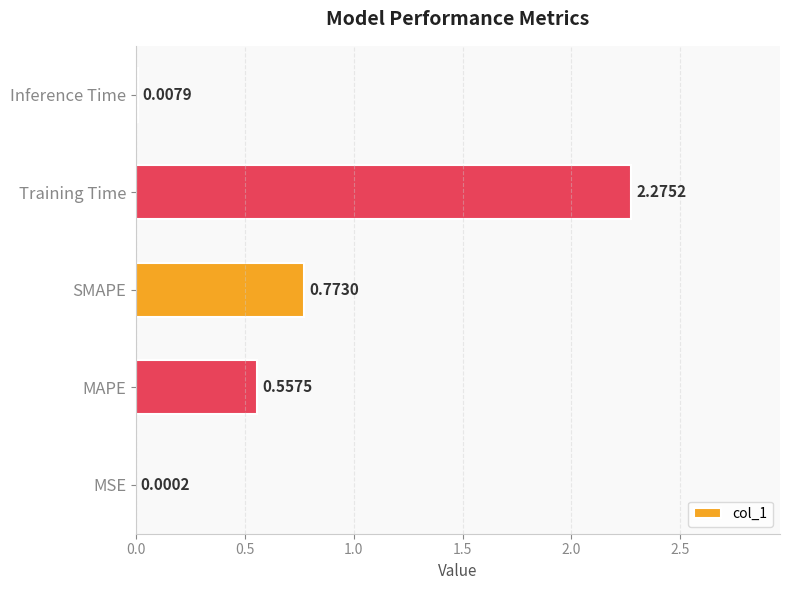

Are the bars horizontal?

Yes